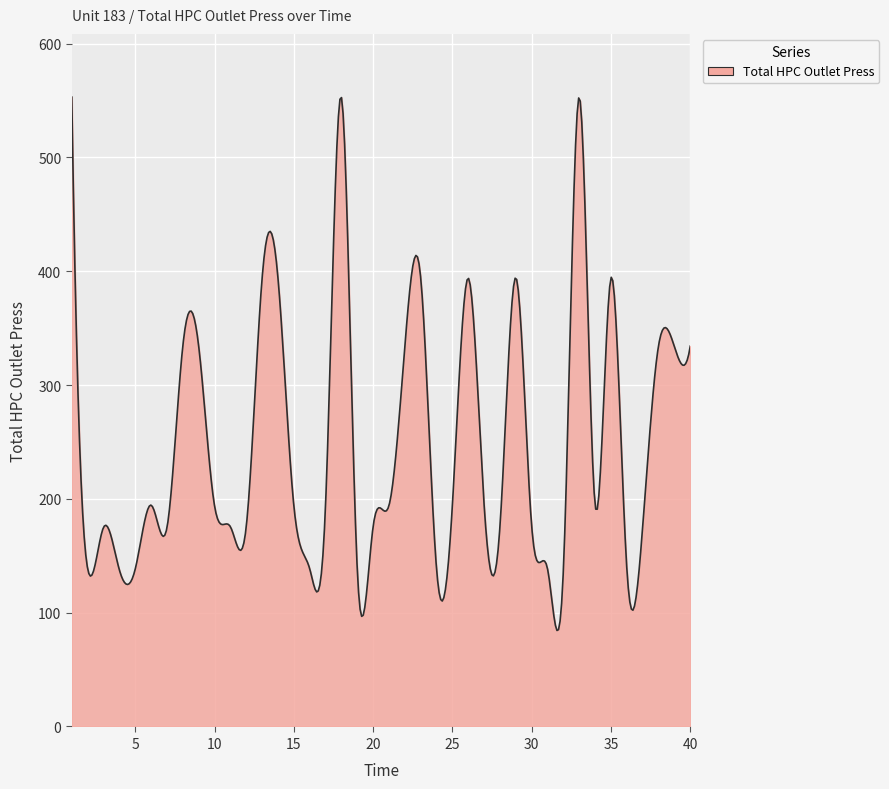

What is the minimum value shown in the chart?

84.4